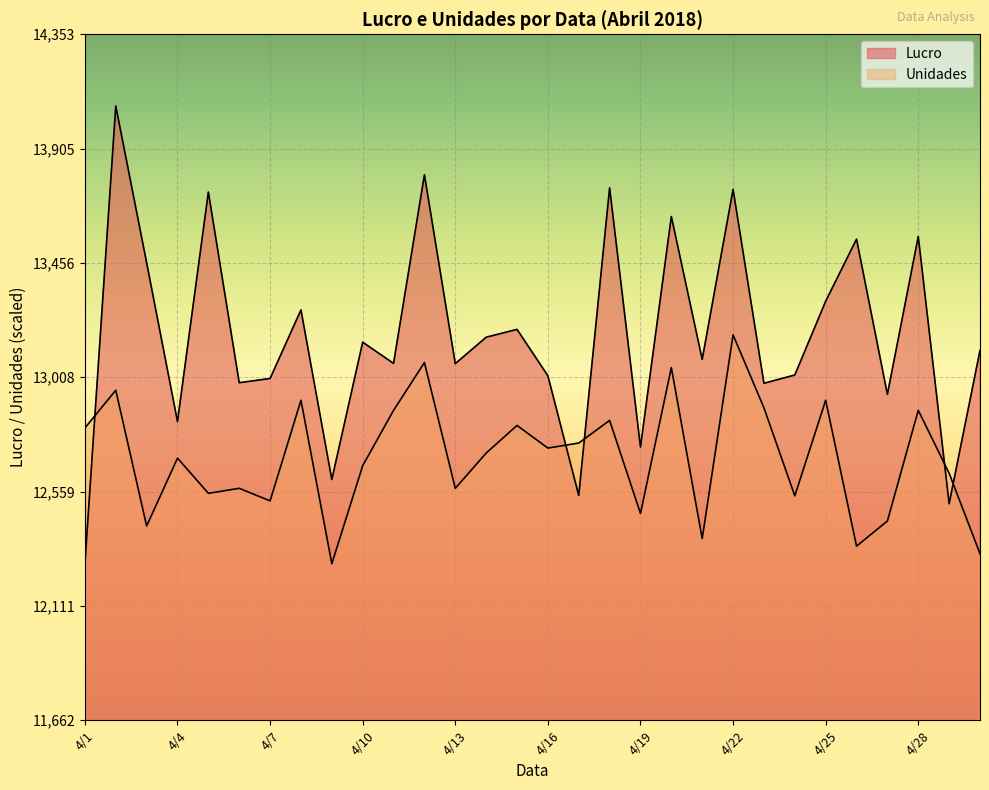

Read the Unidades value at 4/28.

12878.1